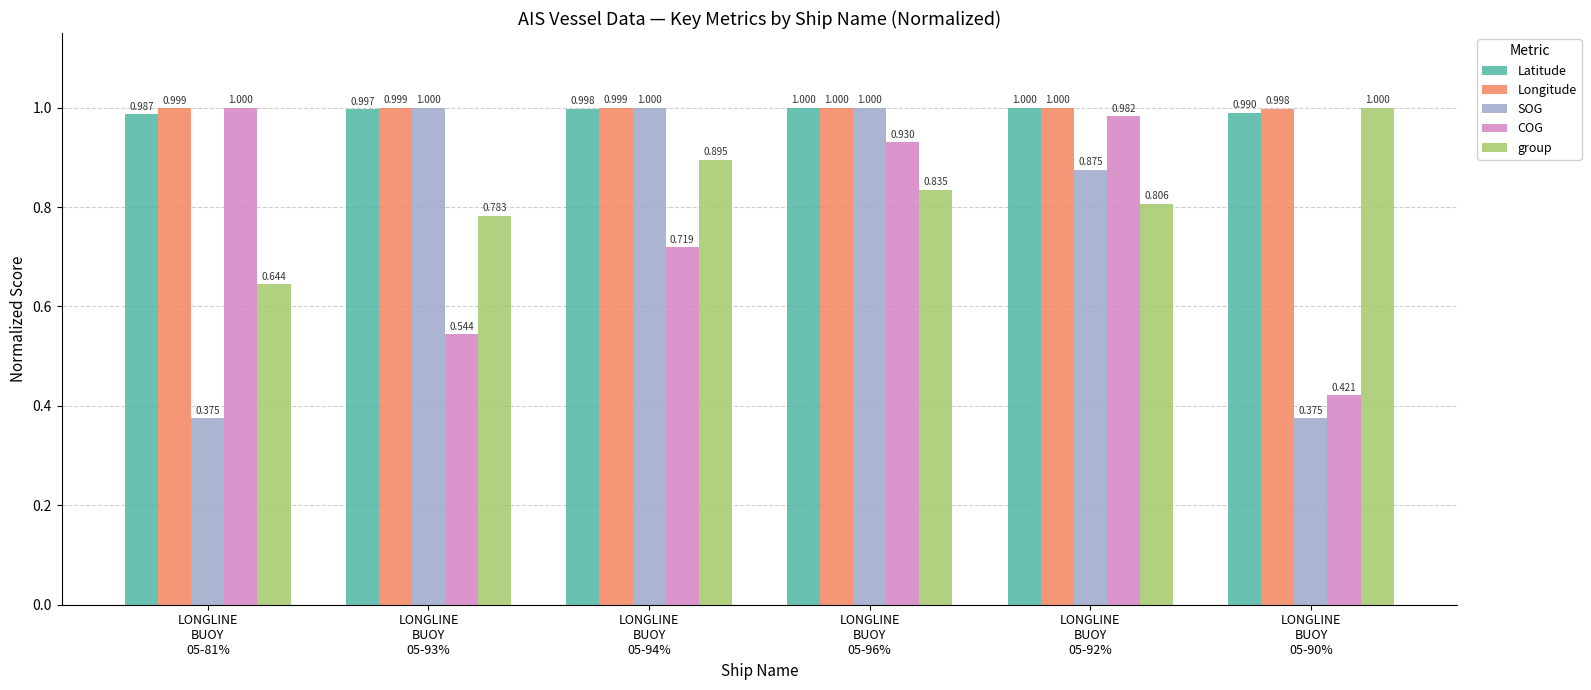

Between LONGLINE
BUOY
05-94% and LONGLINE
BUOY
05-93%, which is larger?

LONGLINE
BUOY
05-94%